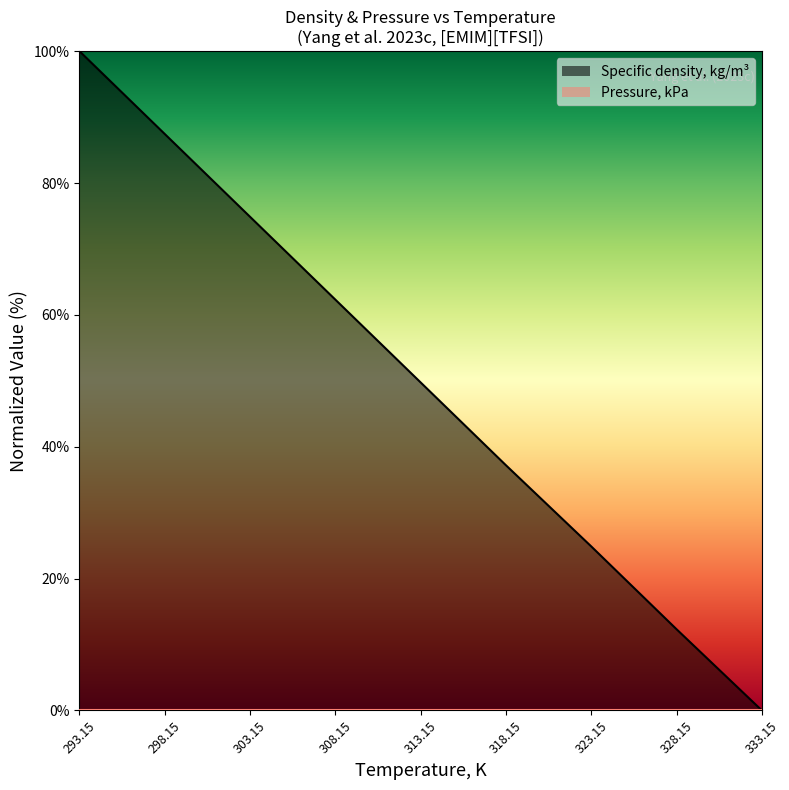

Rank the categories by value from lowest to highest.

333.15, 328.15, 323.15, 318.15, 313.15, 308.15, 303.15, 298.15, 293.15